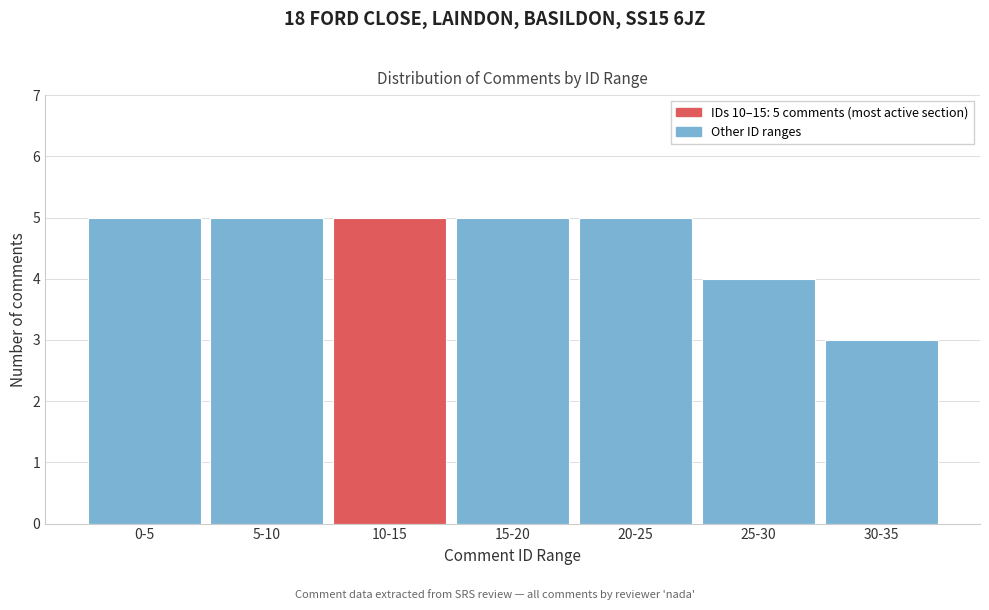

Reading left to right, what are all the values shown in this chart?

0-5=5	5-10=5	10-15=5	15-20=5	20-25=5	25-30=4	30-35=3